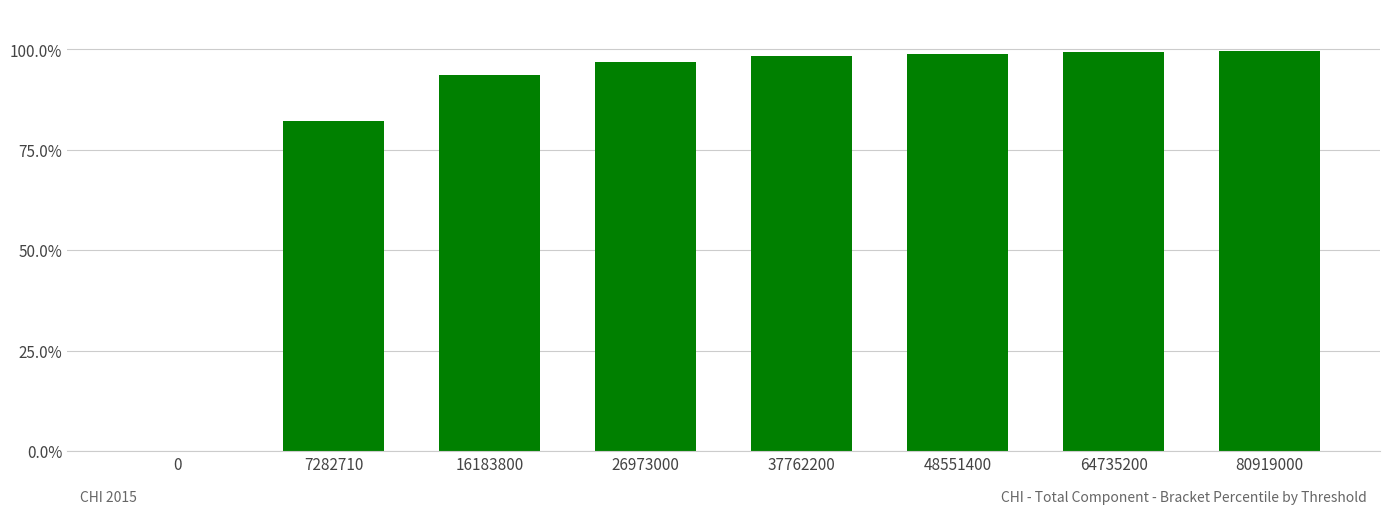

The value at 0 is 0.4. True or false?

False